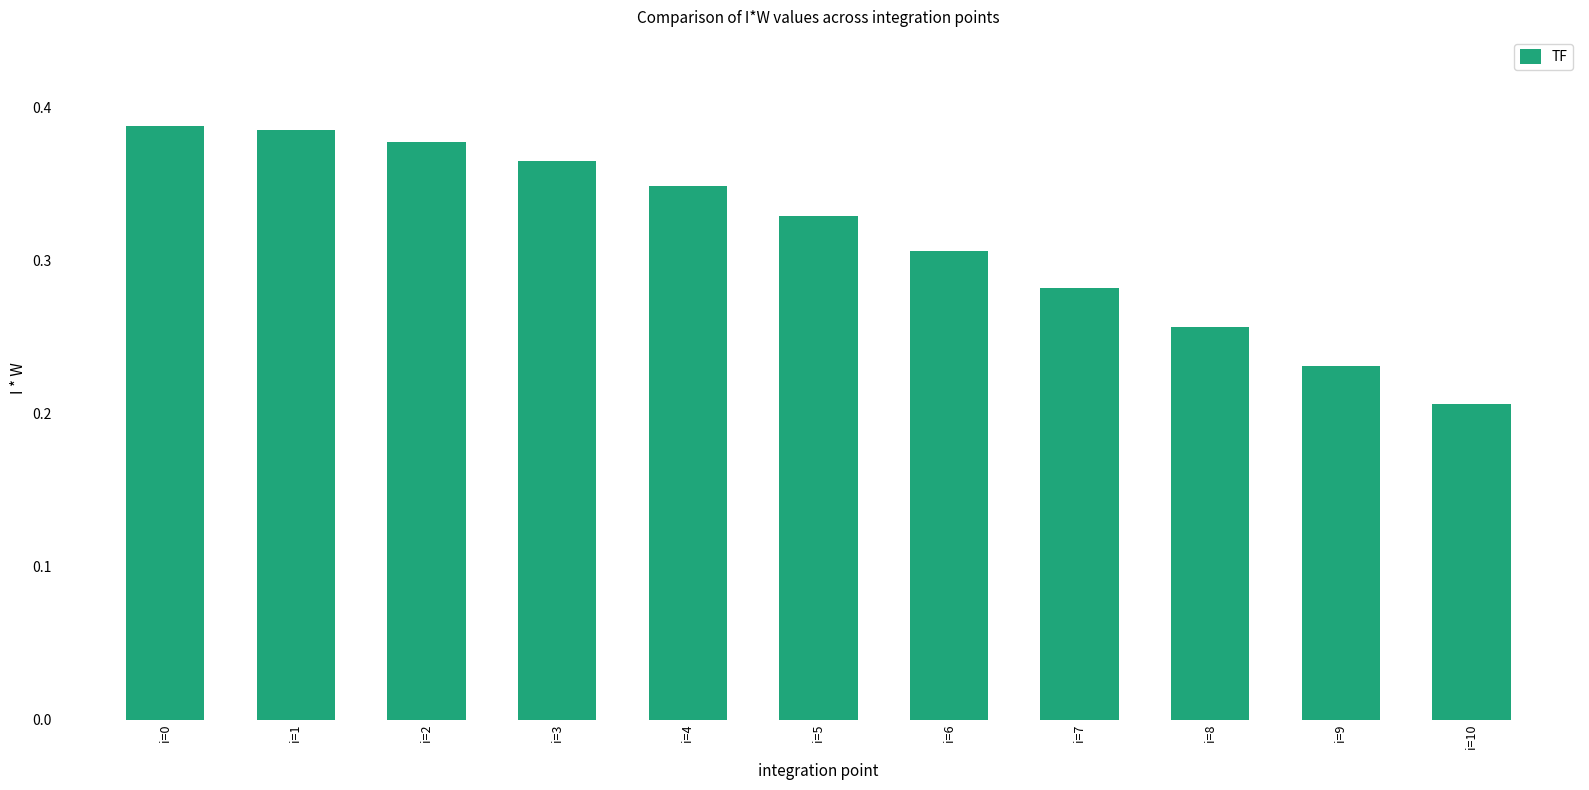

What is the change in value from i=1 to i=8?

-0.1